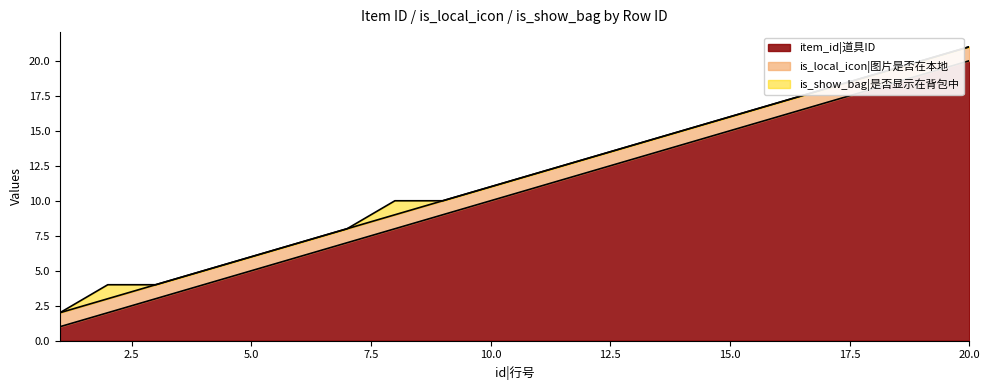

What is the highest value of the item_id series?

20